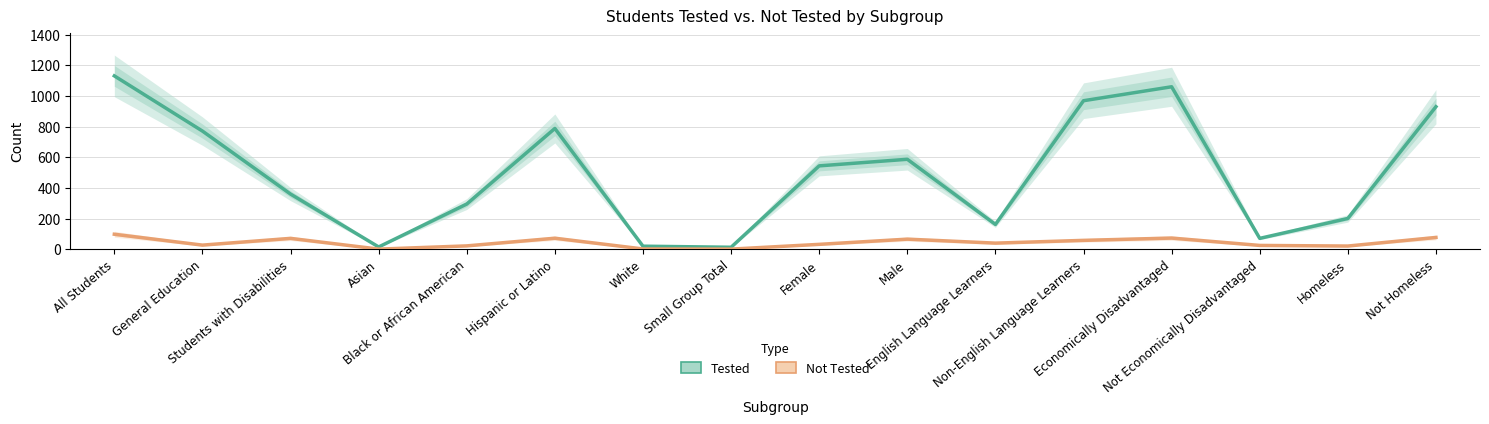

Which series has the largest total across all categories?

Tested